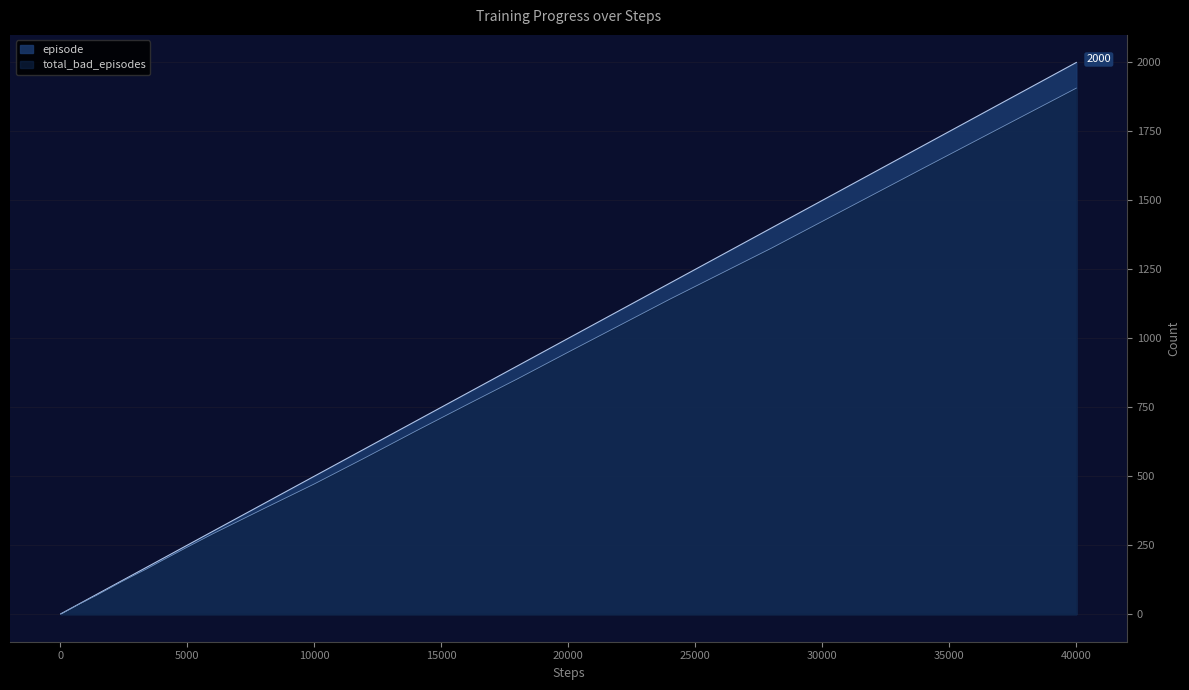

What is the difference between the maximum and minimum values in the total_bad_episodes series?

1906